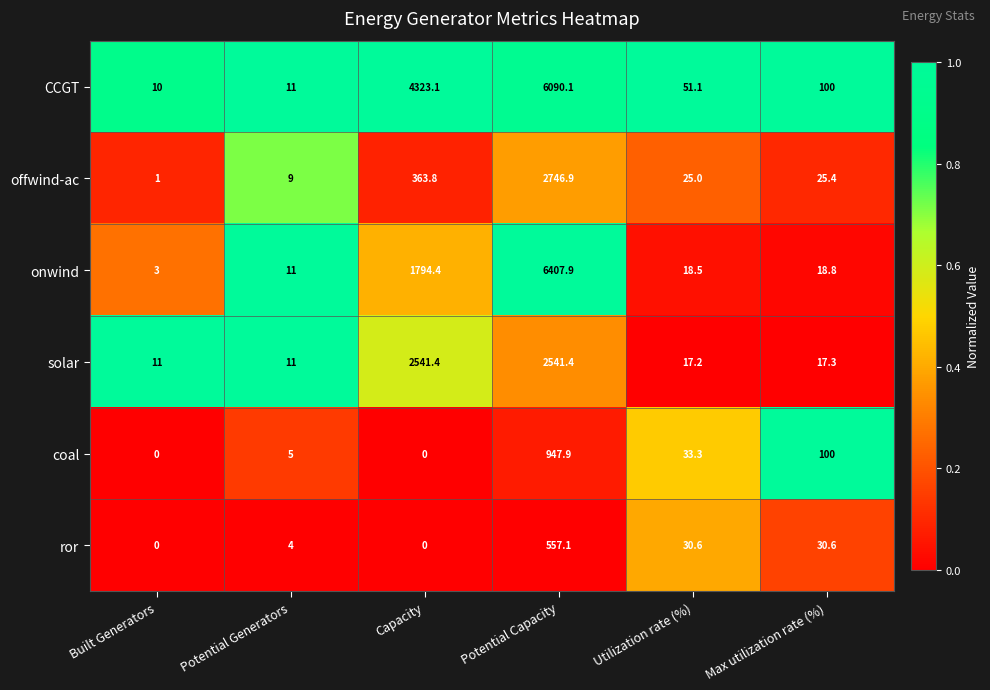

What is the sum of the coal values at Potential Generators and Capacity?

5.0